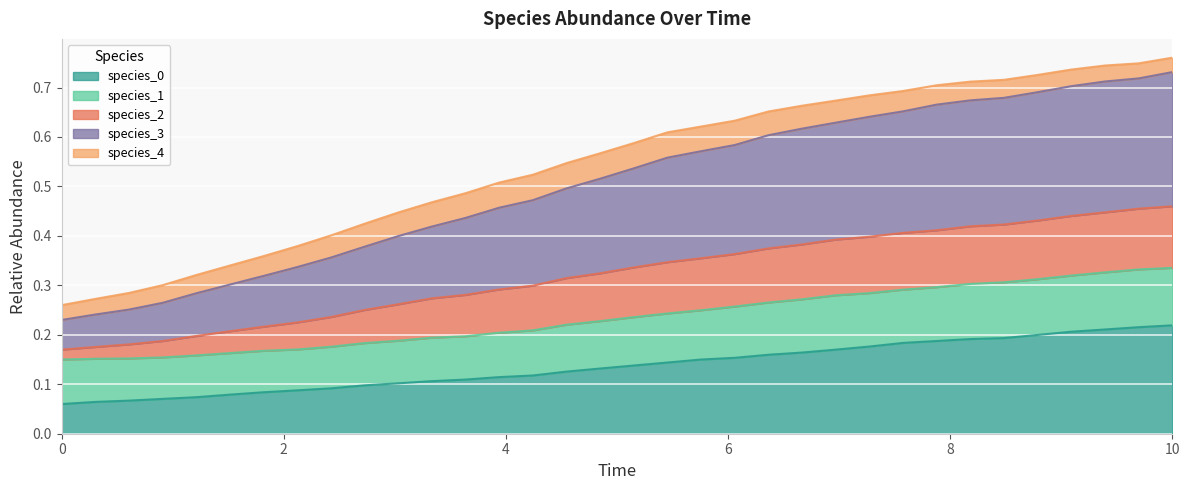

Which label corresponds to the largest value in the chart?

10.0